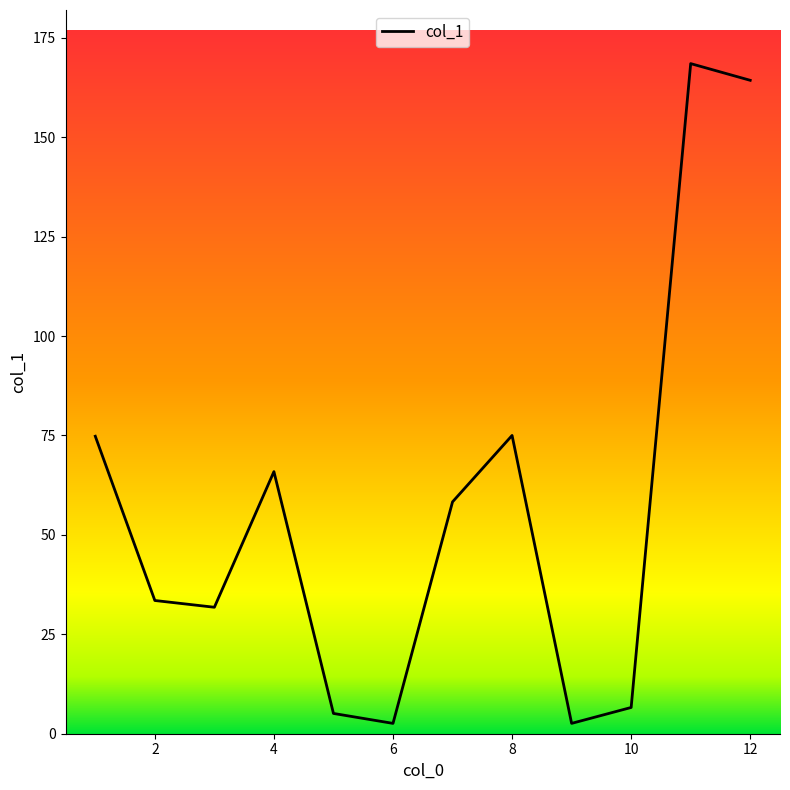

What is the maximum value shown in the chart?

168.5